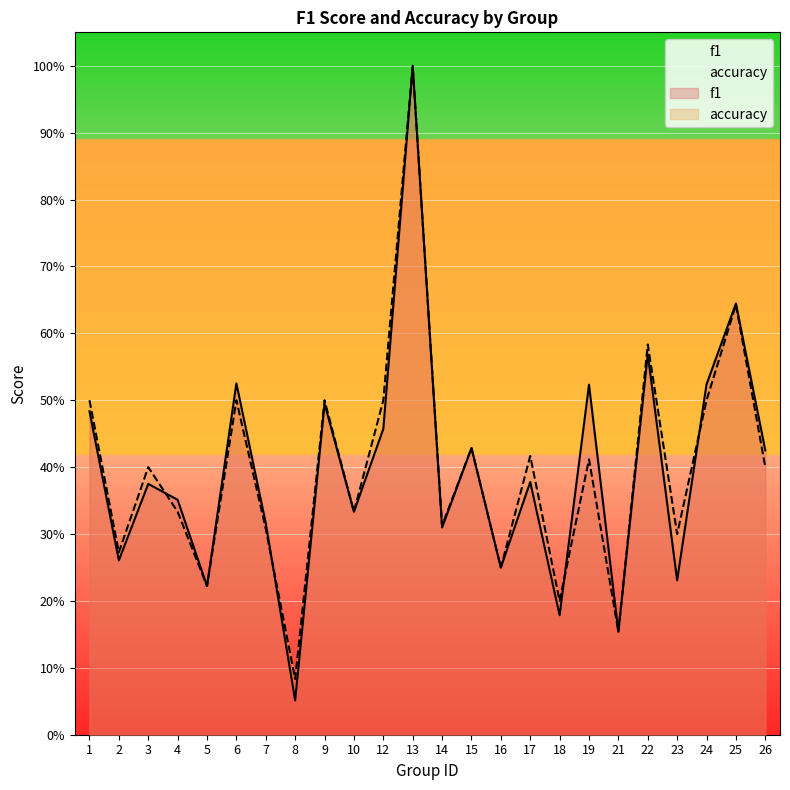

True or false: f1 has more than 1 interior local peaks.

True